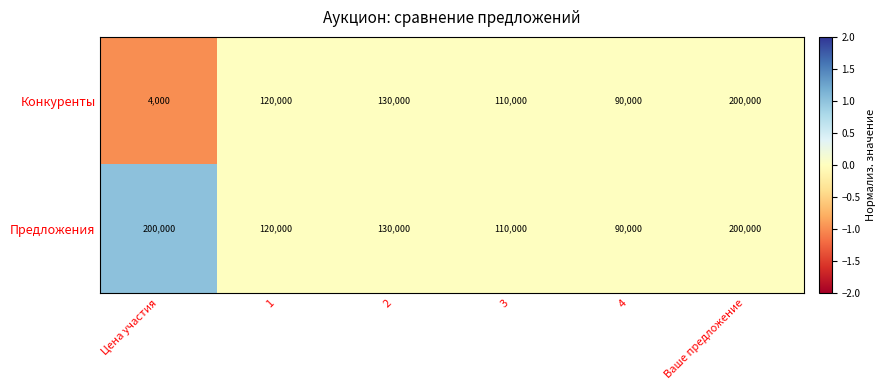

Rank the series by their average value, from lowest to highest.

Конкуренты, Предложения